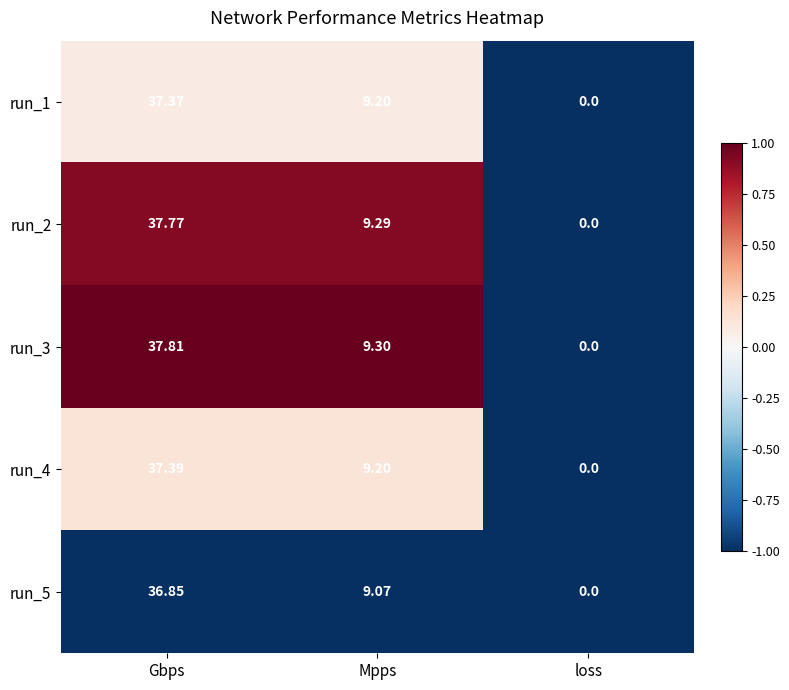

Which label corresponds to the smallest value in the chart?

loss